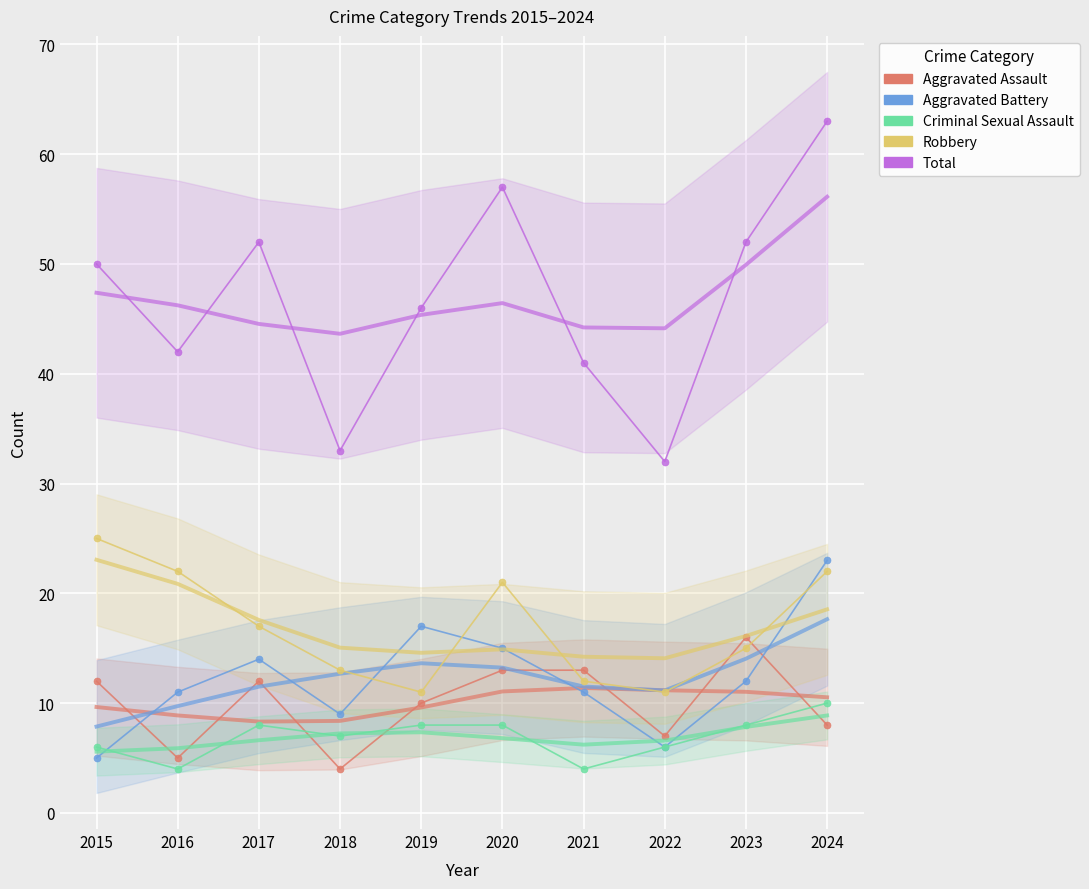

True or false: Aggravated Battery has a value of 11 at 2021.

True